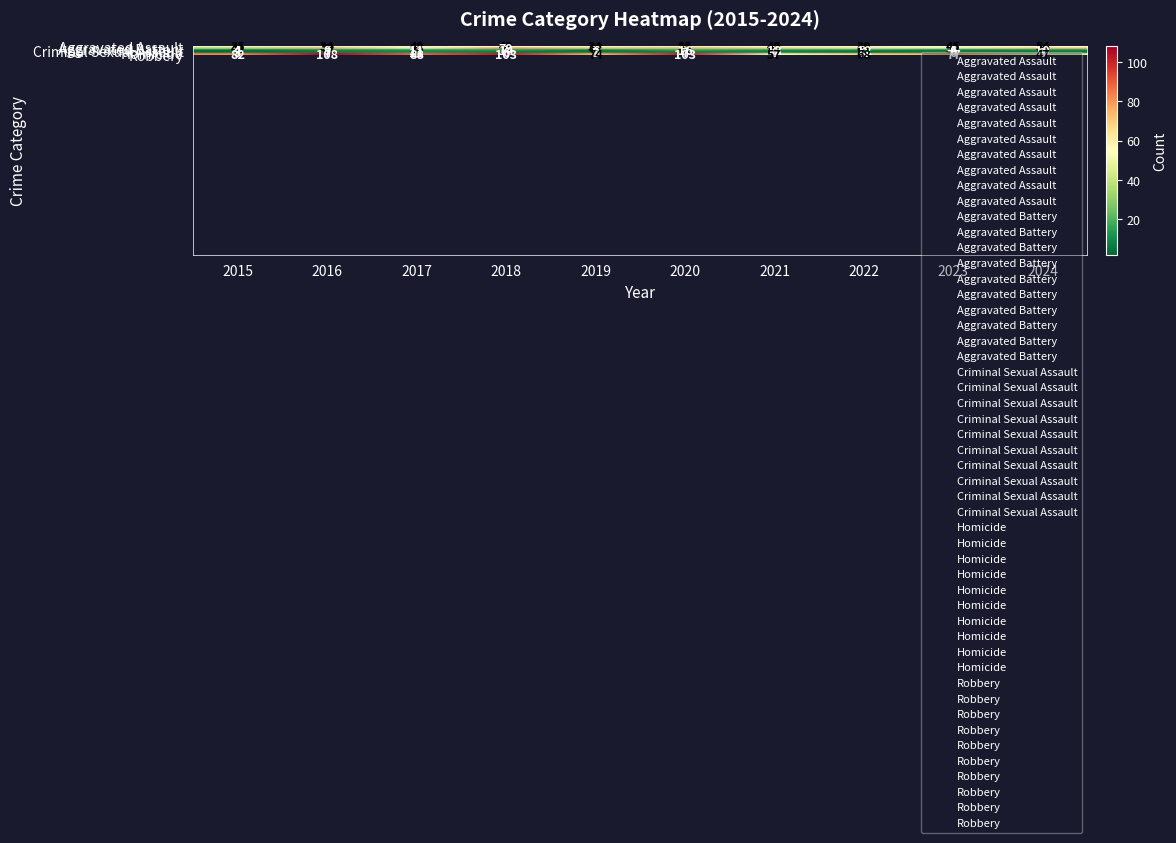

What is the average value of the Aggravated Battery series?

64